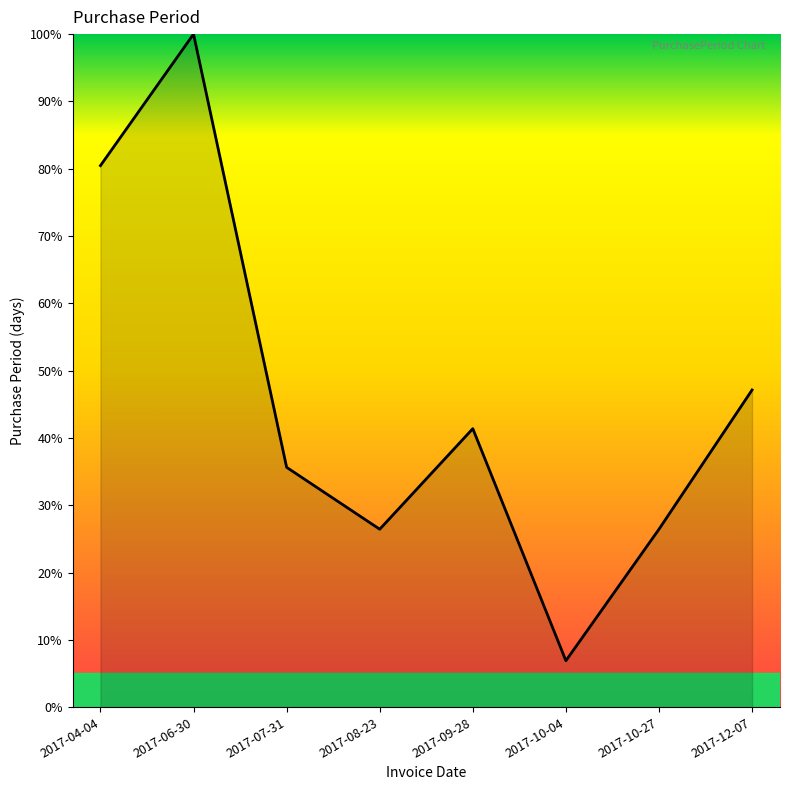

What position from the right is 2017-10-27?

2